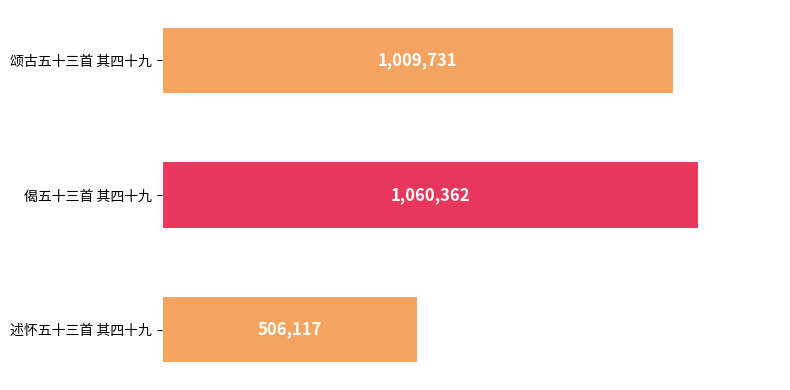

List the labels in order of value, largest first.

偈五十三首 其四十九, 颂古五十三首 其四十九, 述怀五十三首 其四十九